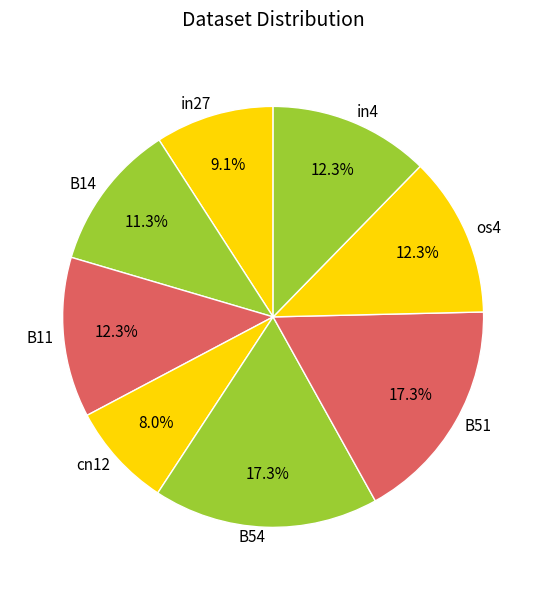

To the nearest percent, what portion does B14 represent?

11%